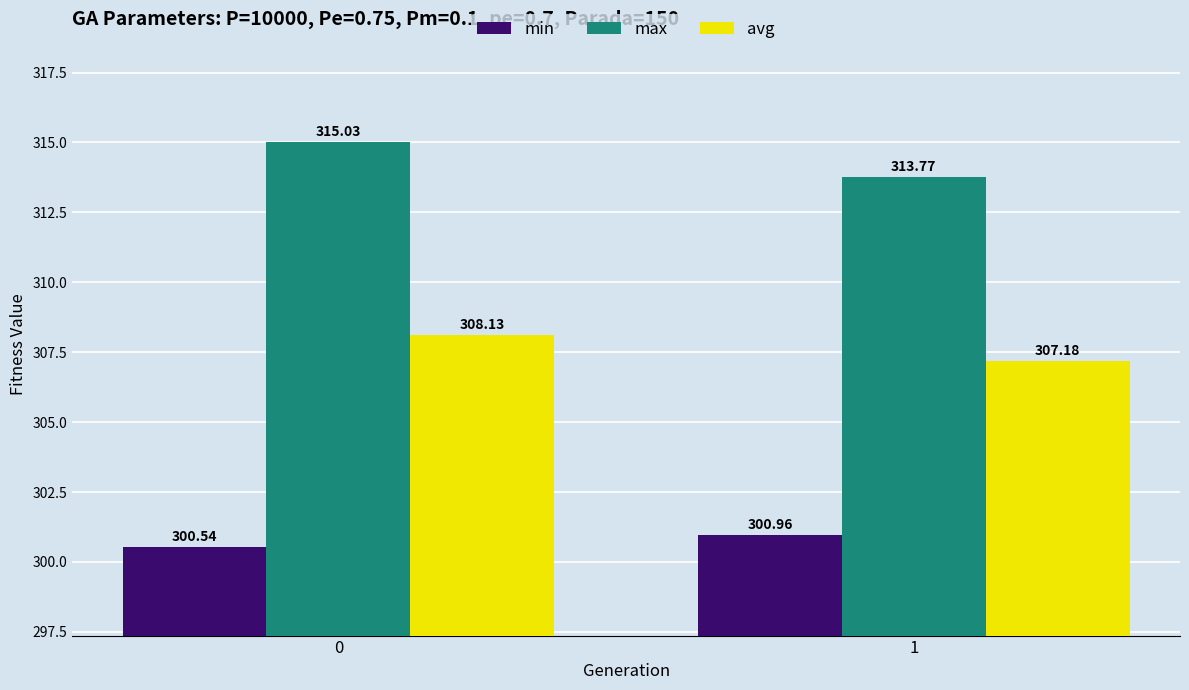

What is the difference between the maximum and minimum values in the max series?

1.3